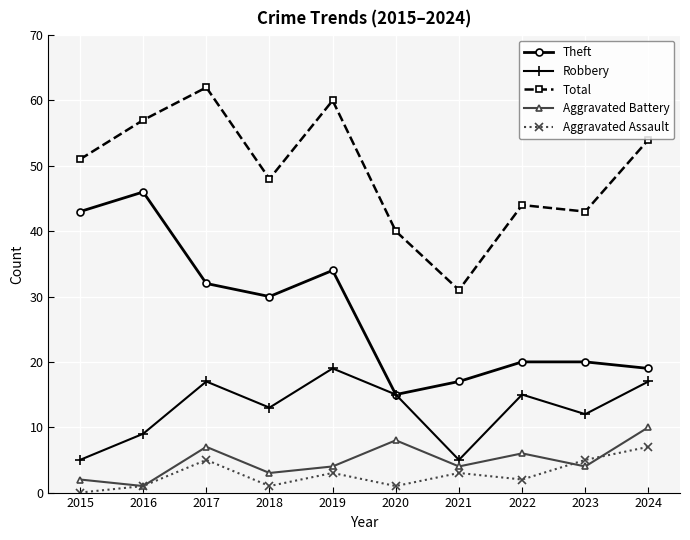

List the series in order of their peak value, highest first.

Total, Theft, Robbery, Aggravated Battery, Aggravated Assault